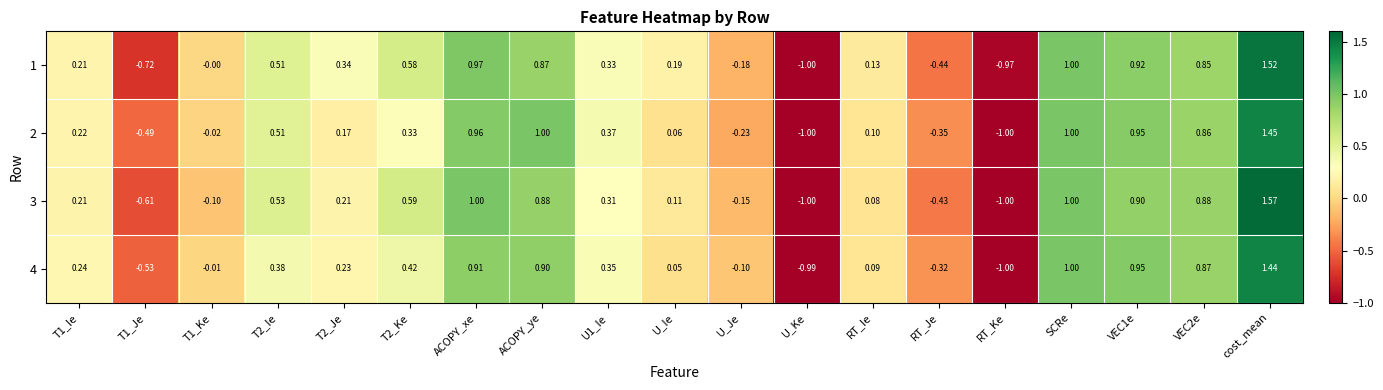

At which category is the sum across all series the highest?

cost_mean